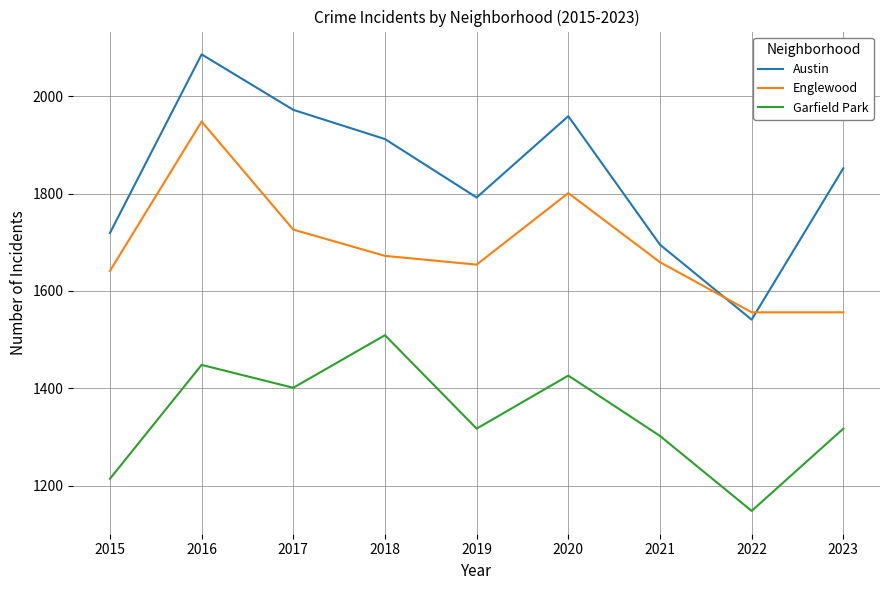

The value of Englewood at 2022 is 1556. True or false?

True